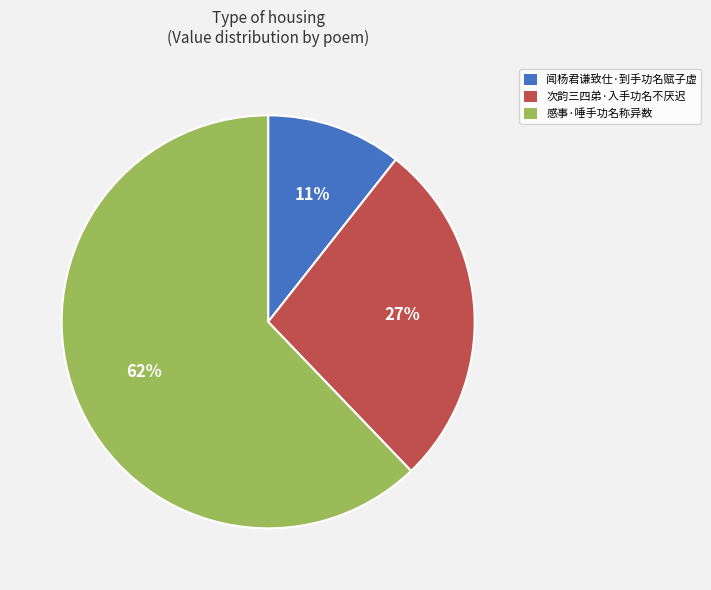

To the nearest percent, what percentage of the pie is 闻杨君谦致仕·到手功名赋子虚?

11%